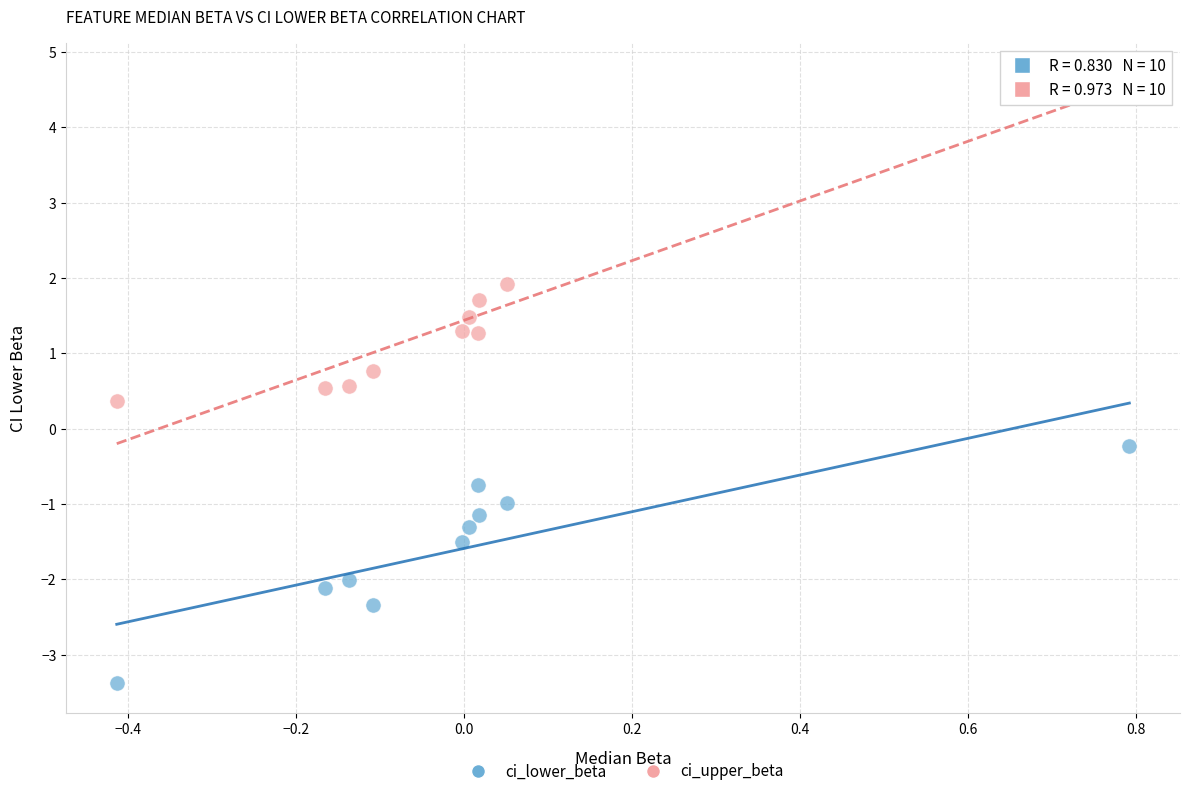

Which series reaches the maximum Y coordinate?

ci_upper_beta